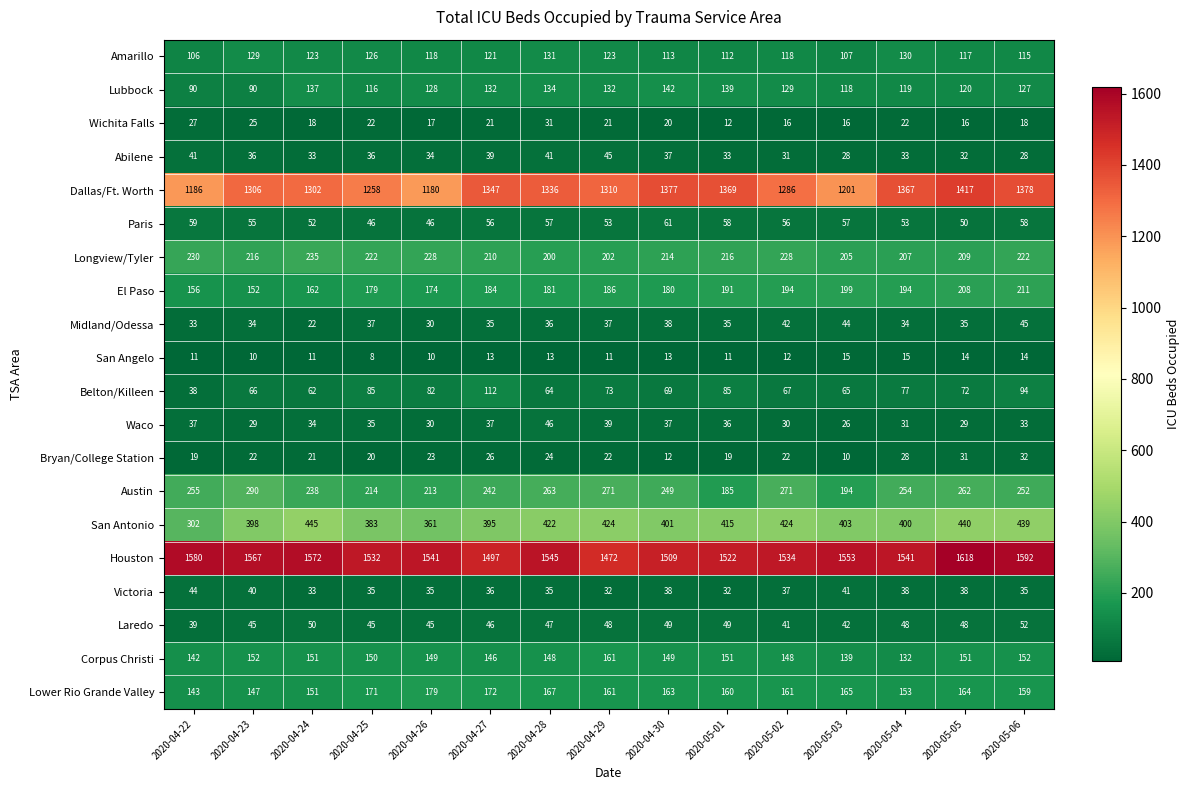

What is the approximate value of Lubbock at 2020-05-03?

118